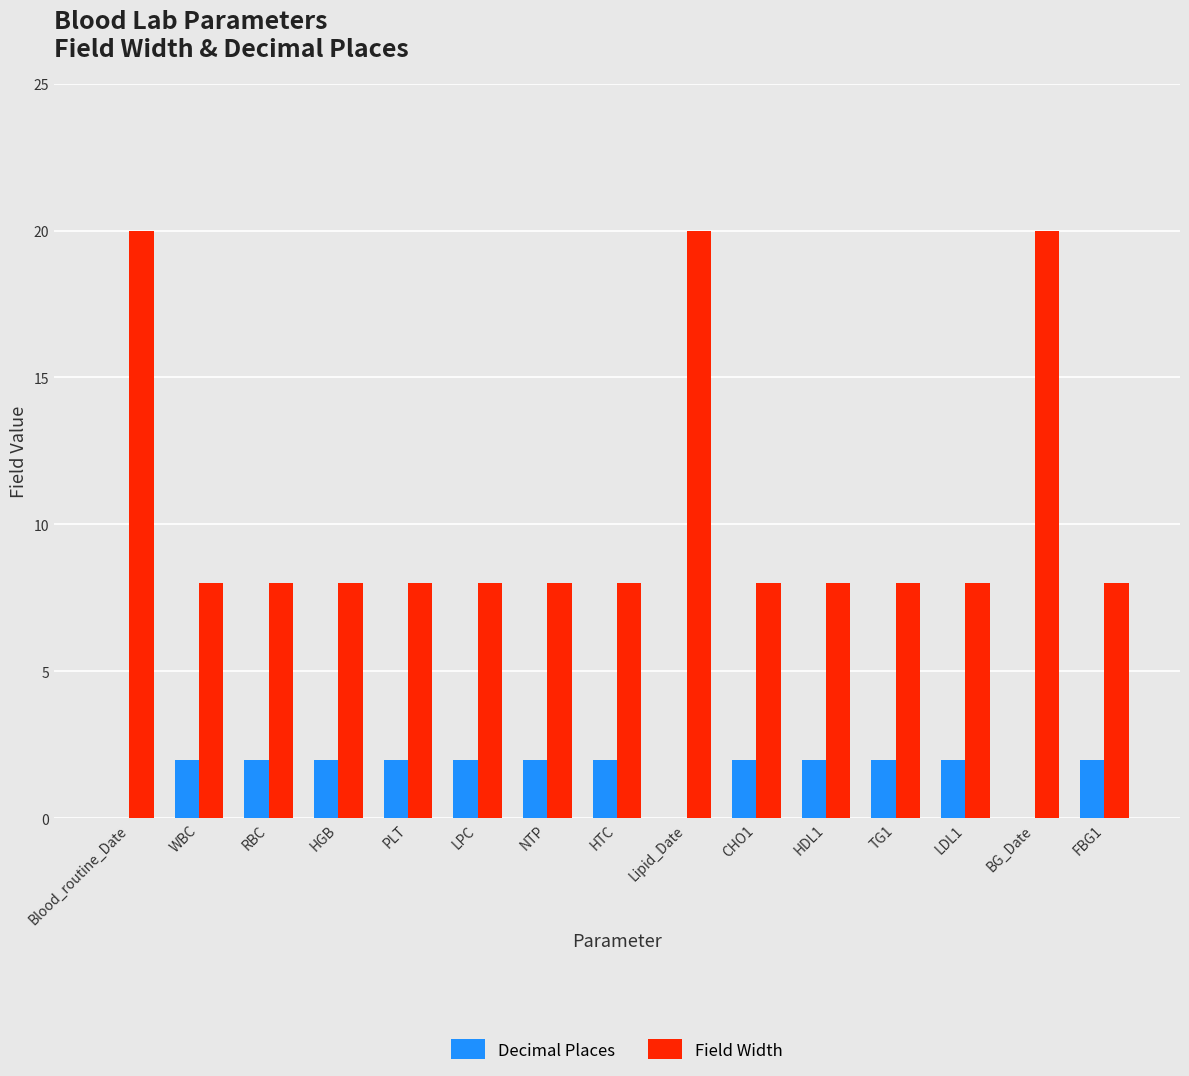

What is the sum of all Decimal Places values?

24